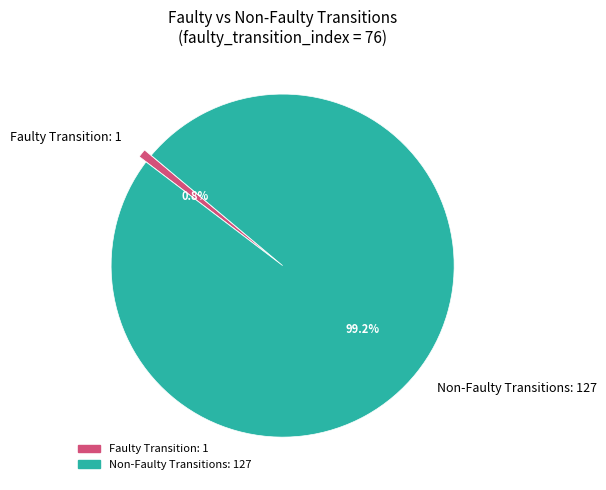

Does any single category account for the majority?

Yes